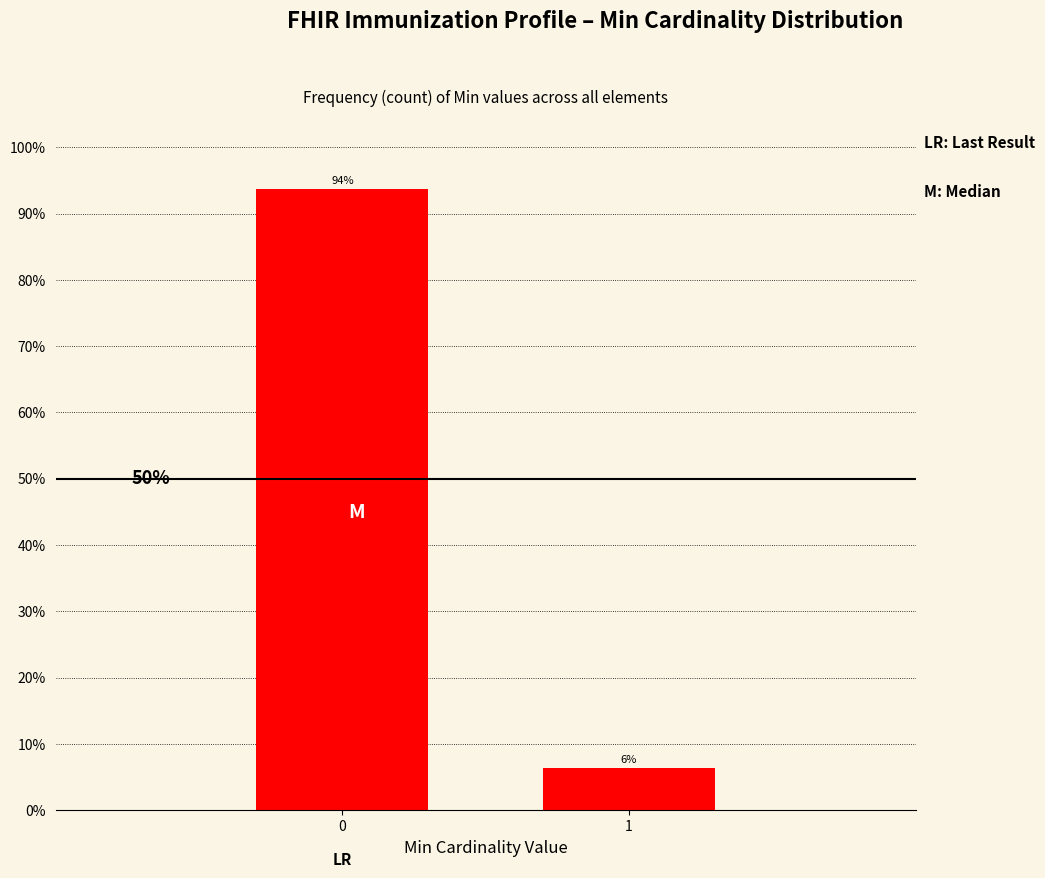

Are the bars horizontal?

No